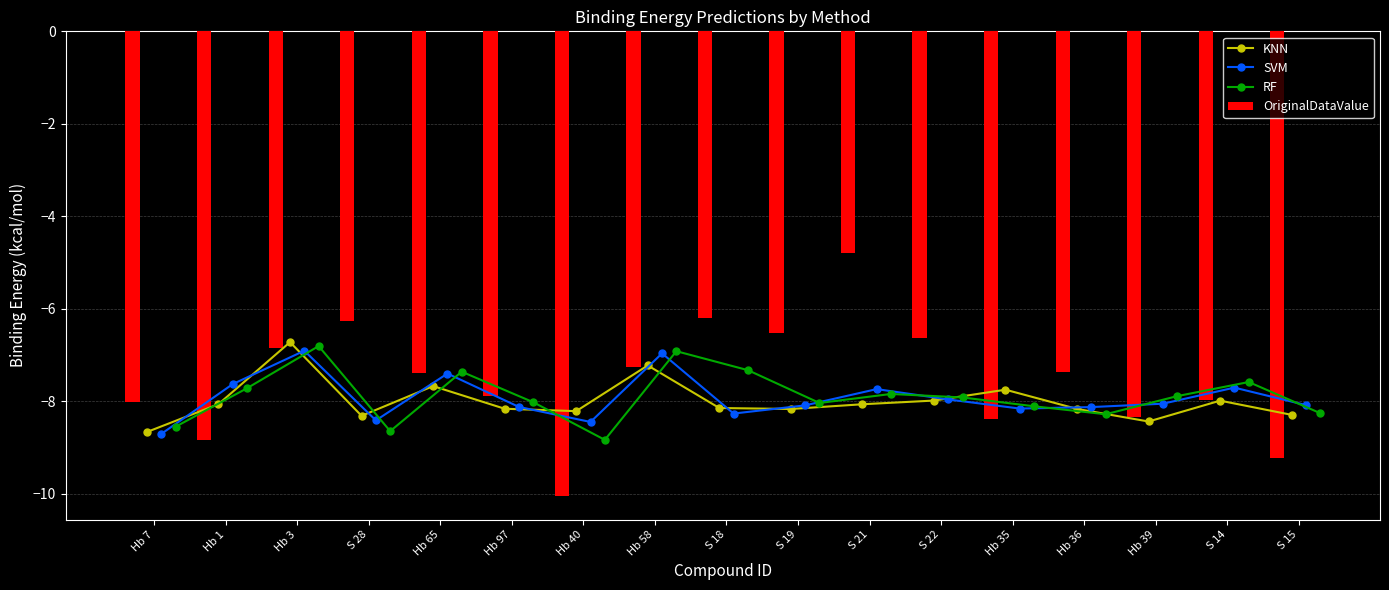

List the labels in order of OriginalDataValue value, largest first.

S 21, S 18, S 28, S 19, S 22, Hb 3, Hb 58, Hb 36, Hb 65, Hb 97, S 14, Hb 7, Hb 39, Hb 35, Hb 1, S 15, Hb 40